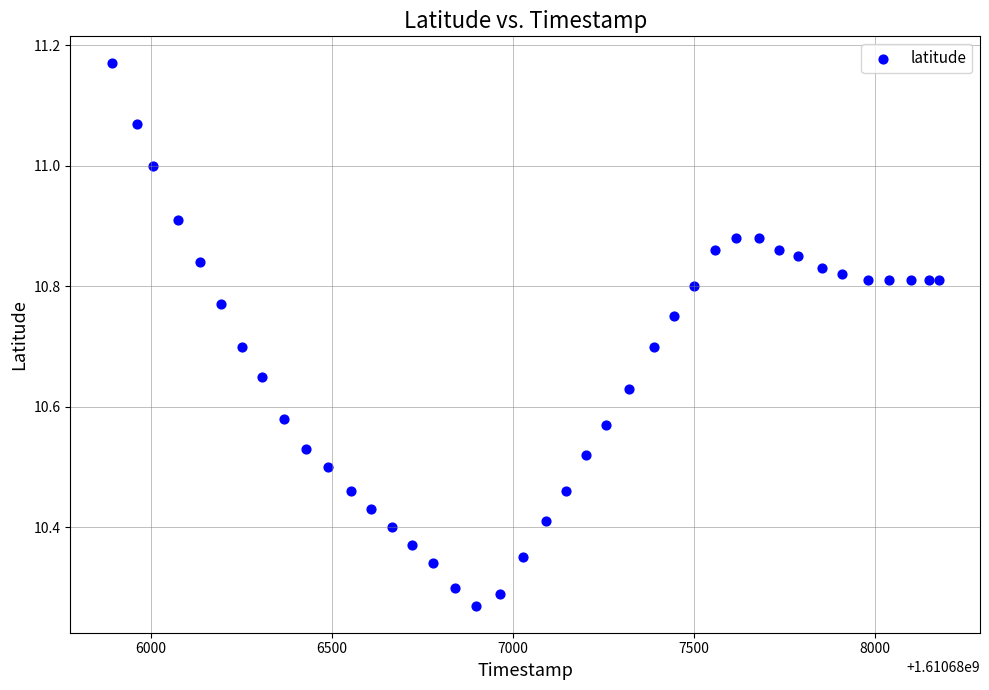

What is the range of X values (max minus min)?

2286.0